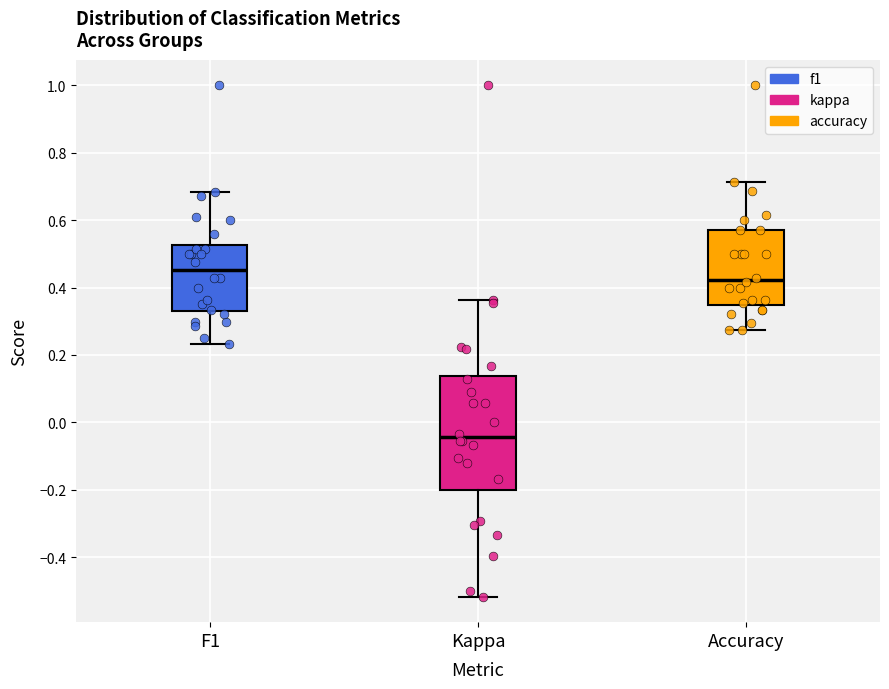

Where does the median line of the box for F1 sit on the y-axis? The values are not printed on the chart, so give them approximately, as read against the axis.

0.46